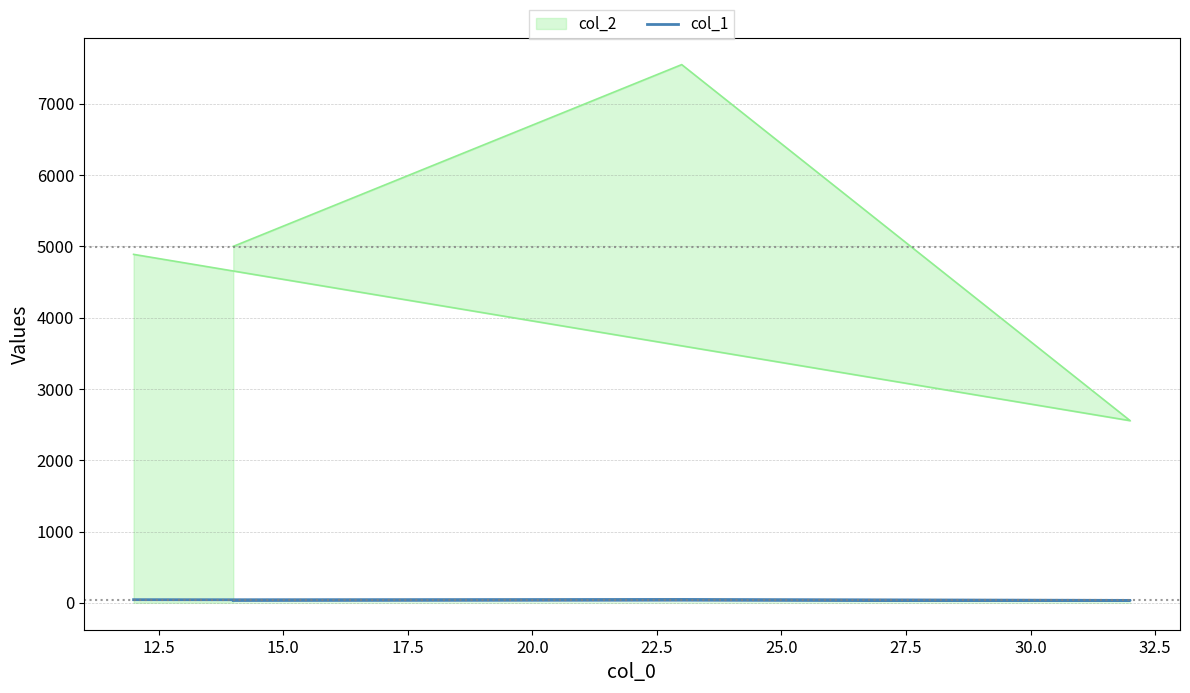

What is the smallest value displayed?

34